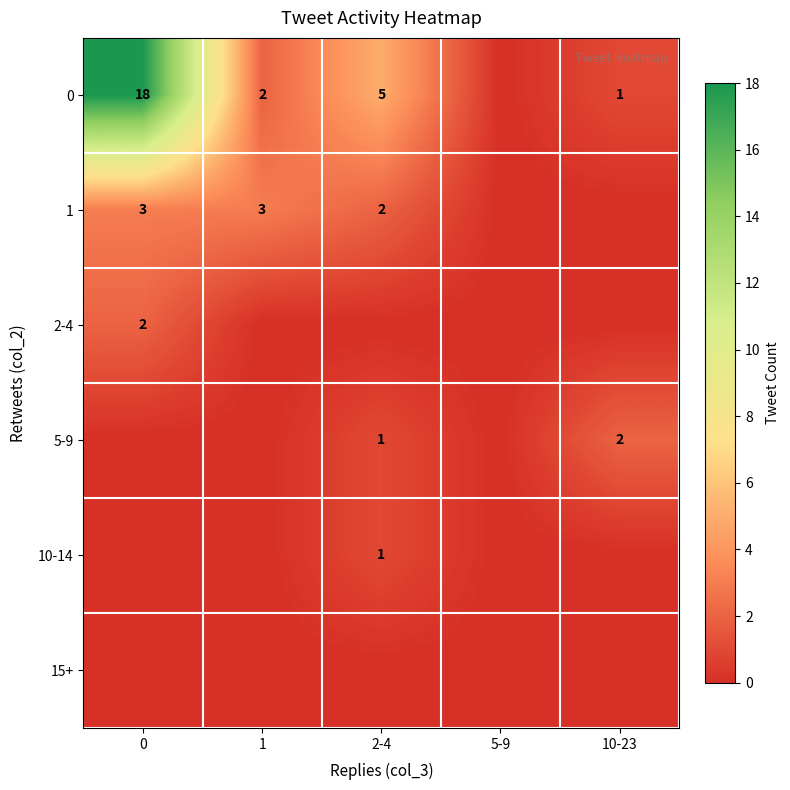

The value of 5-9 at 2-4 is 1. True or false?

True